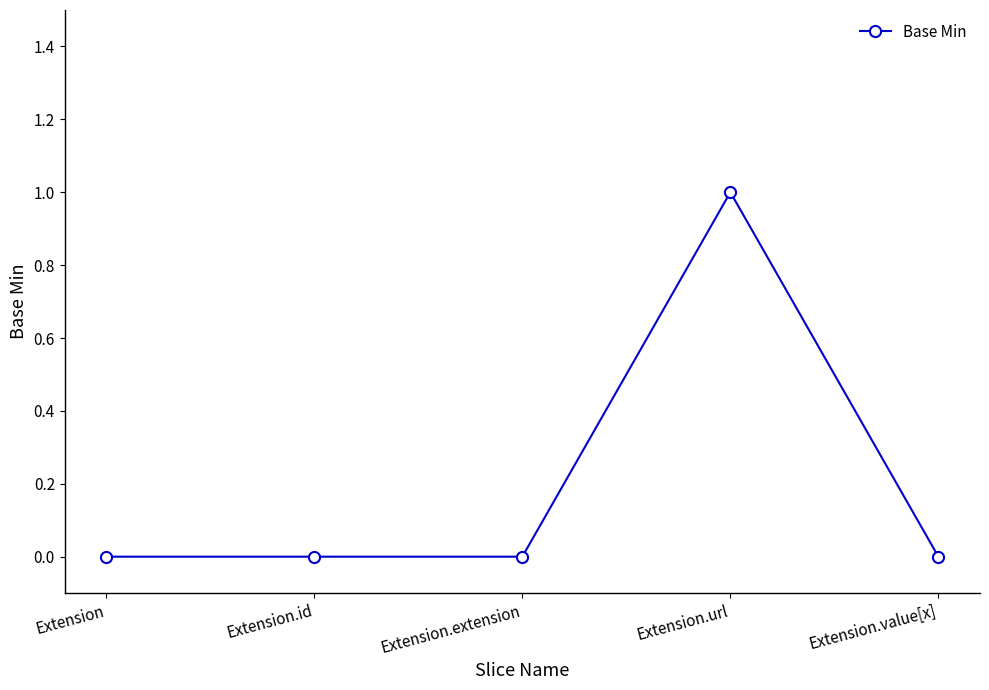

The chart shows a value of 0 at Extension.extension. True or false?

True